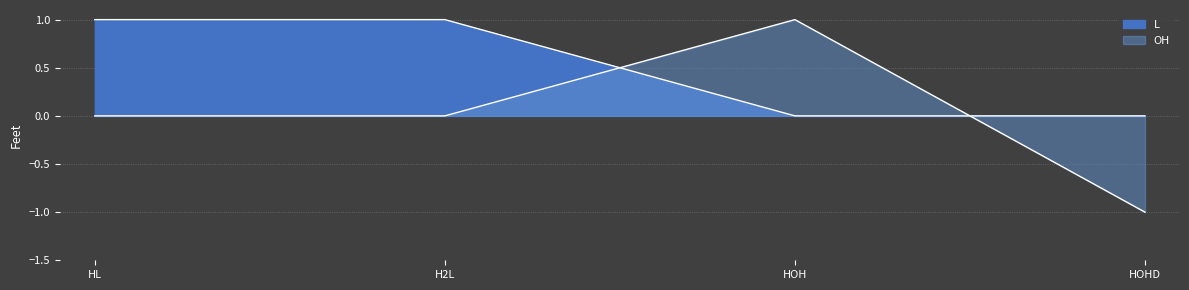

Between HOH and HOHD, which series saw the biggest shift?

OH